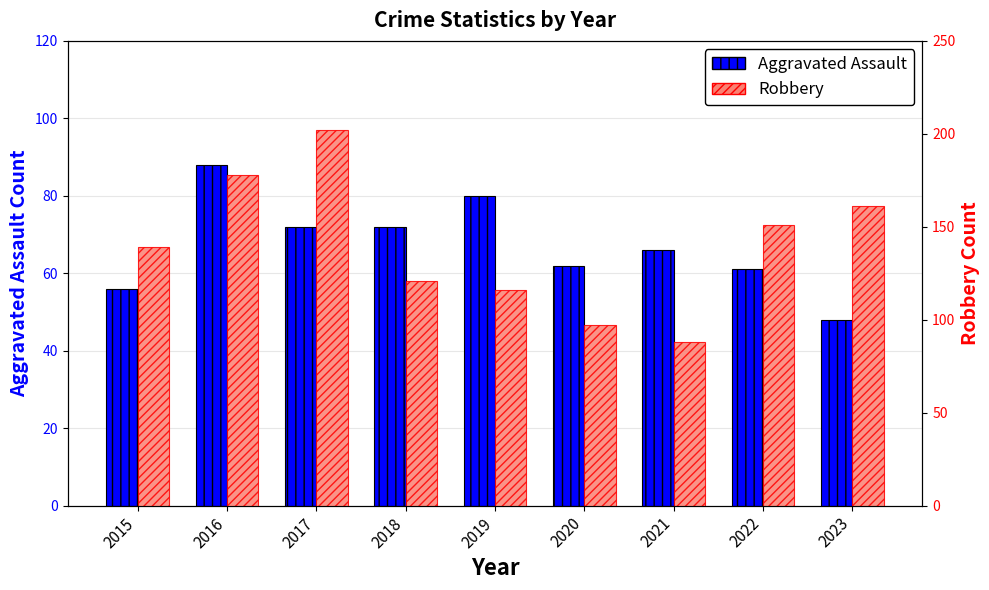

What is the total value across all series at 2015?

195